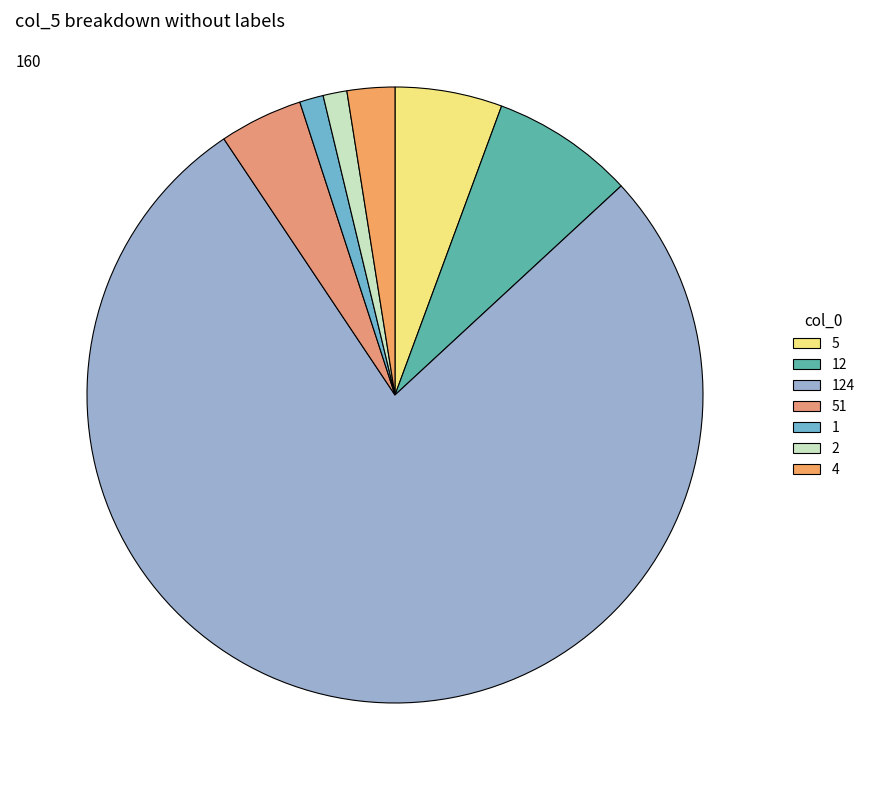

Is there any slice that represents more than half of the pie?

Yes